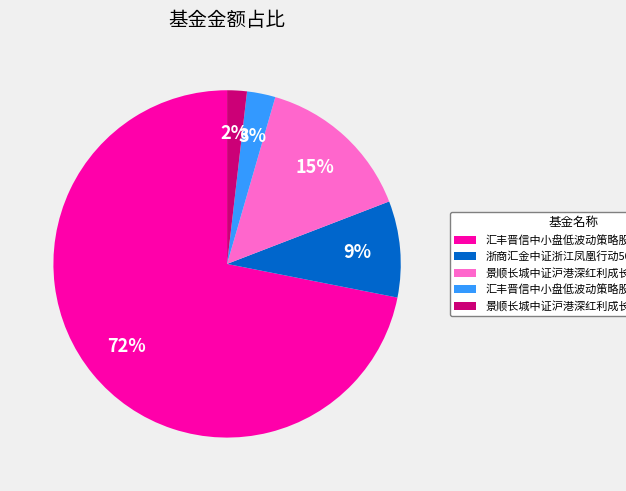

What is the smallest slice in the pie chart?

景顺长城中证沪港深红利成长低波动指数C